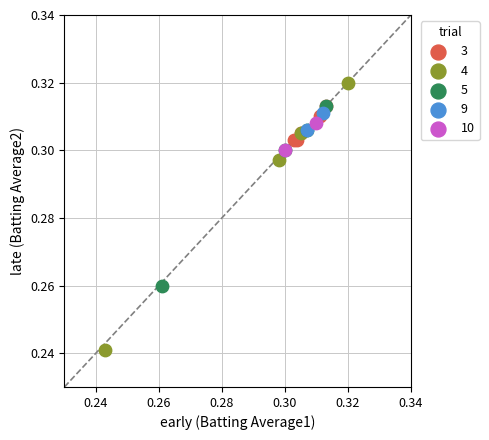

Which series reaches the maximum Y coordinate?

4